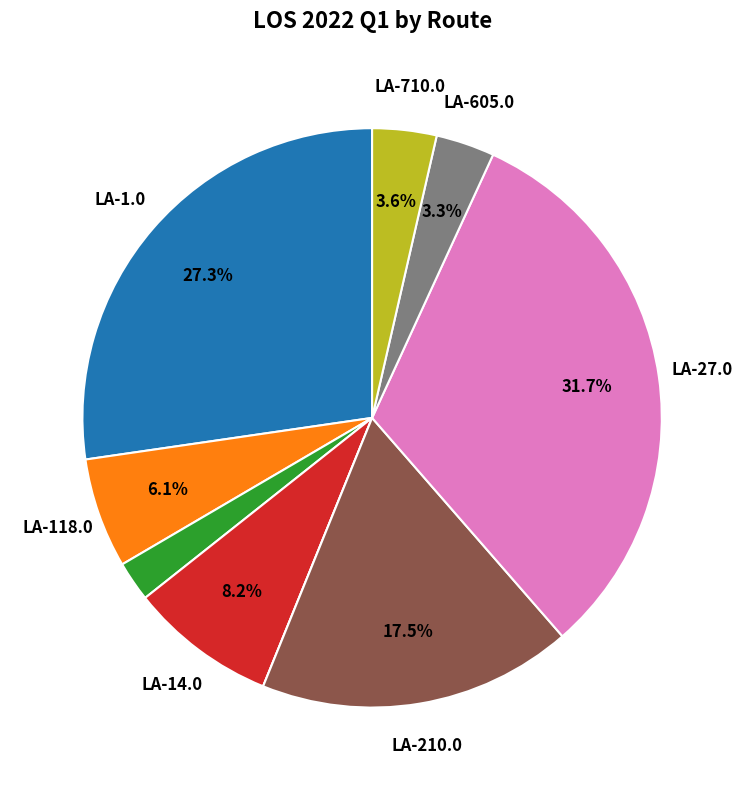

Is there any slice that represents more than half of the pie?

No